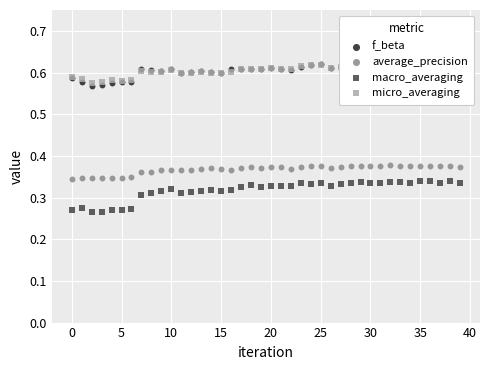

Which series has the largest Y range (max minus min)?

macro_averaging